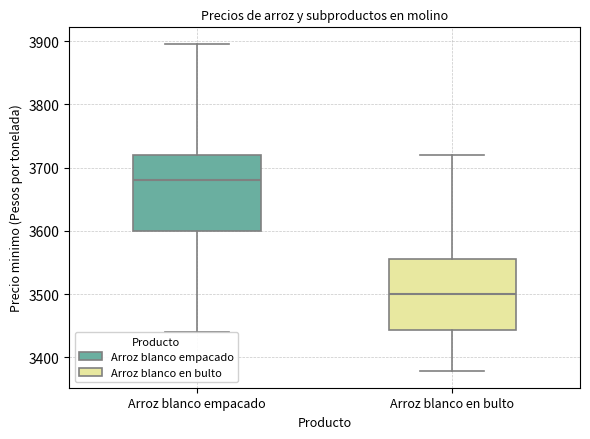

Reading left to right, transcribe this box plot: for each box, give where its median line is, the range the box spans, and where its two whiskers end, as read against the y-axis. The values are not printed on the chart, so give them approximately, as read against the axis.

Arroz blanco empacado: median 3680, box 3600 to 3720, whiskers 3440 to 3900
Arroz blanco en bulto: median 3500, box 3440 to 3560, whiskers 3380 to 3720